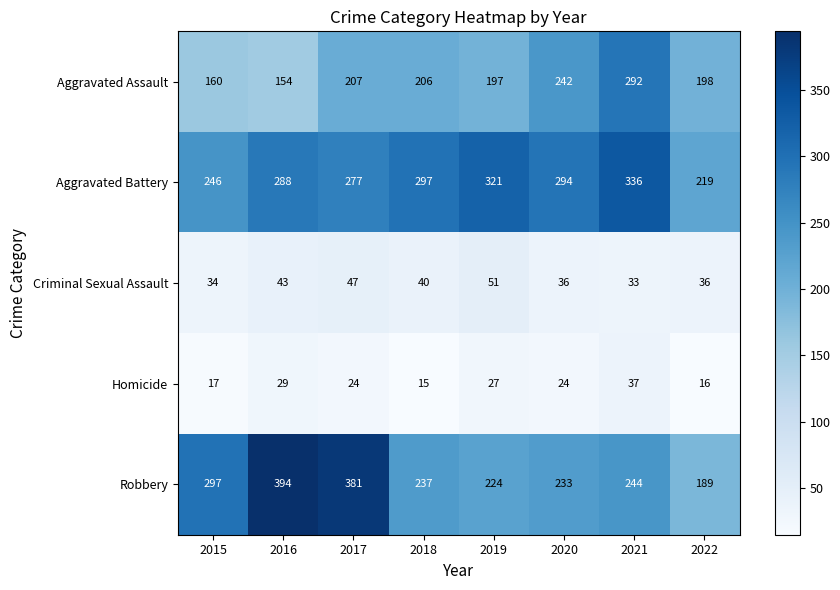

What is the difference between the highest and lowest values at 2015?

280